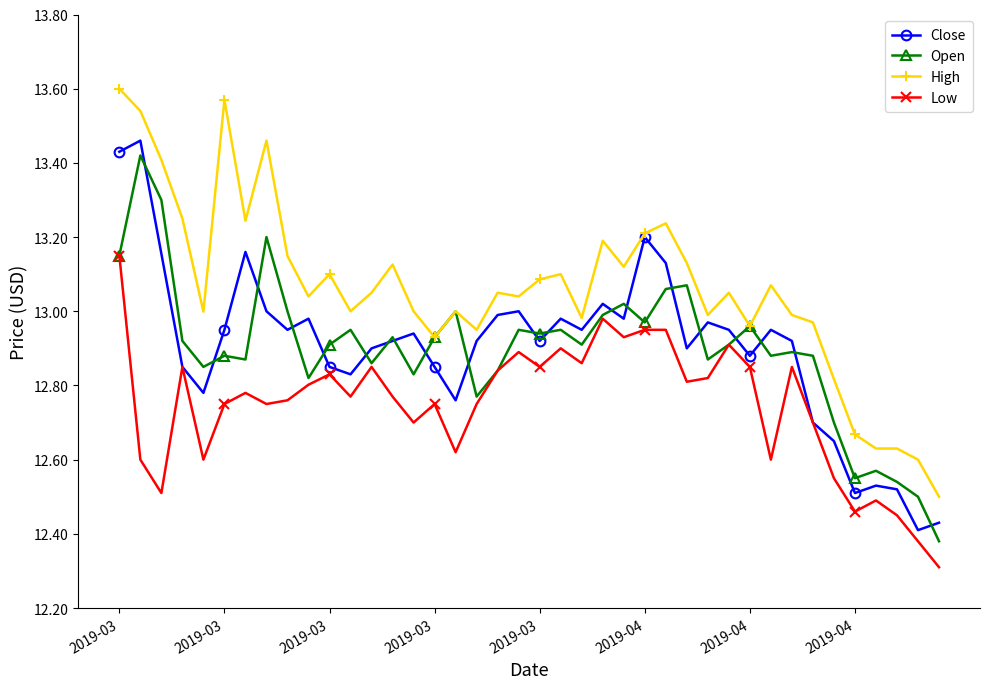

Which series has the largest total across all categories?

High